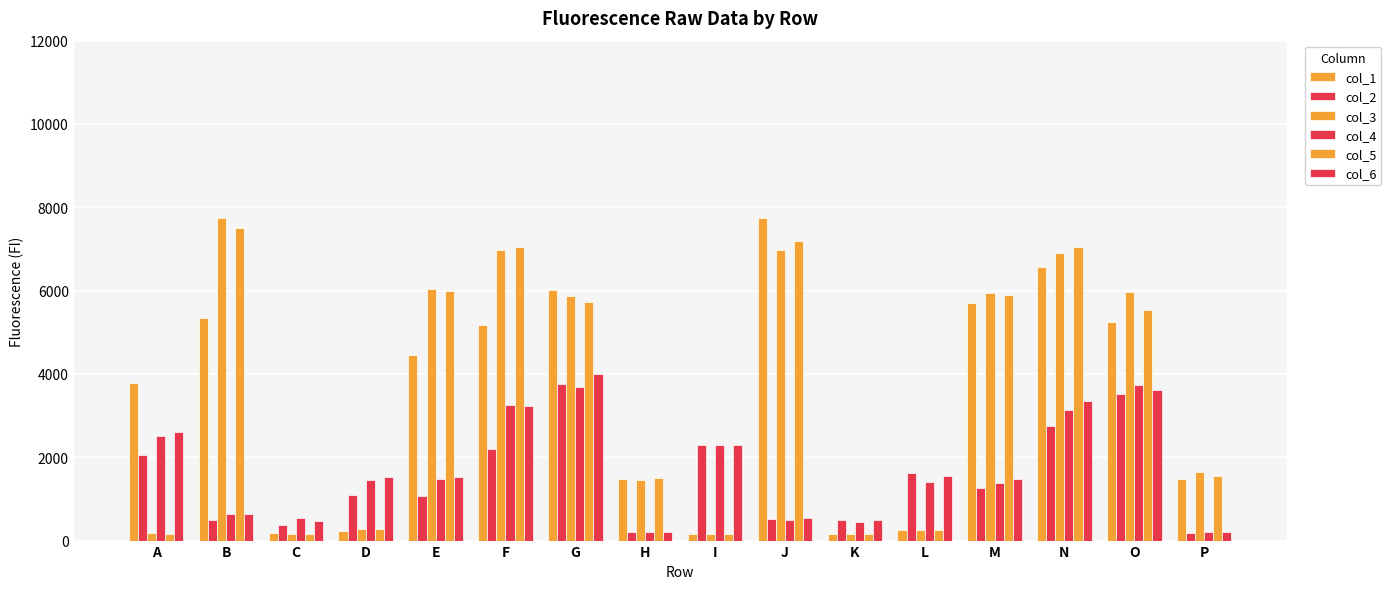

How many bars are there in total?

96